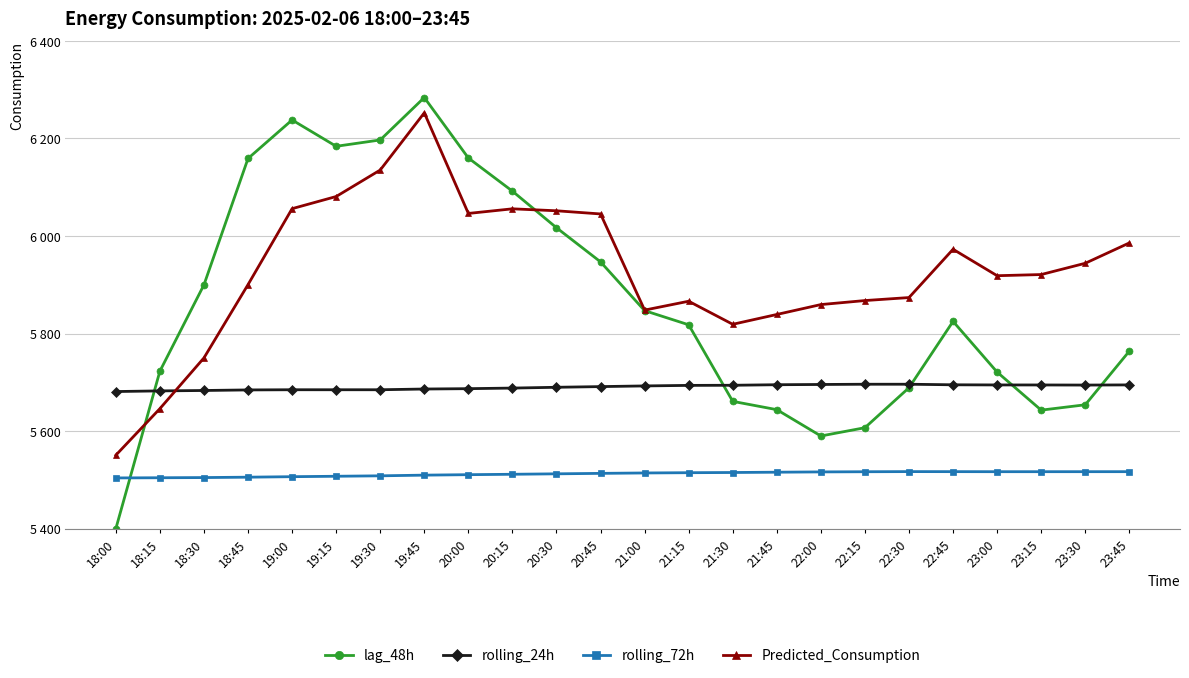

What is the value of the rolling_24h point at the 3rd from the left?

5683.3